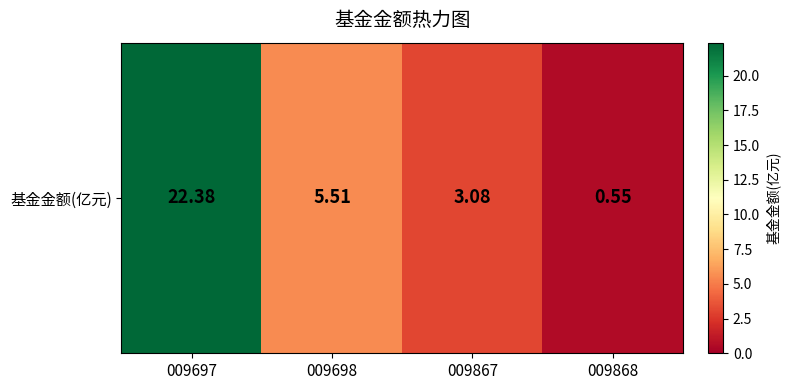

What is the ratio of the value at 009697 to the value at 009867?

7.3